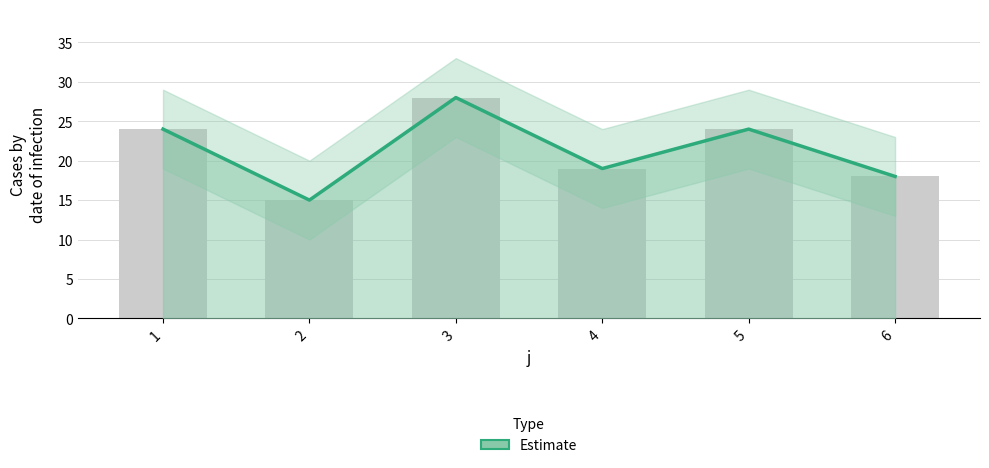

What is the difference between the values at 2 and 1?

9